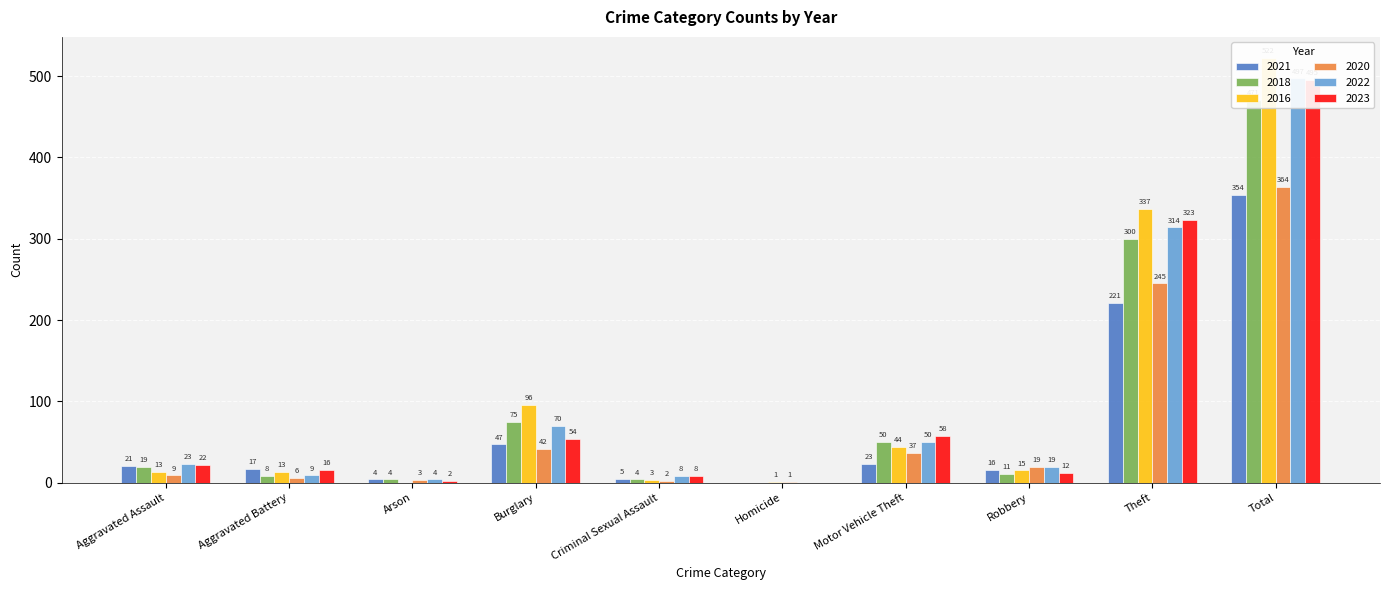

Between Burglary and Motor Vehicle Theft, which series saw the biggest shift?

2016